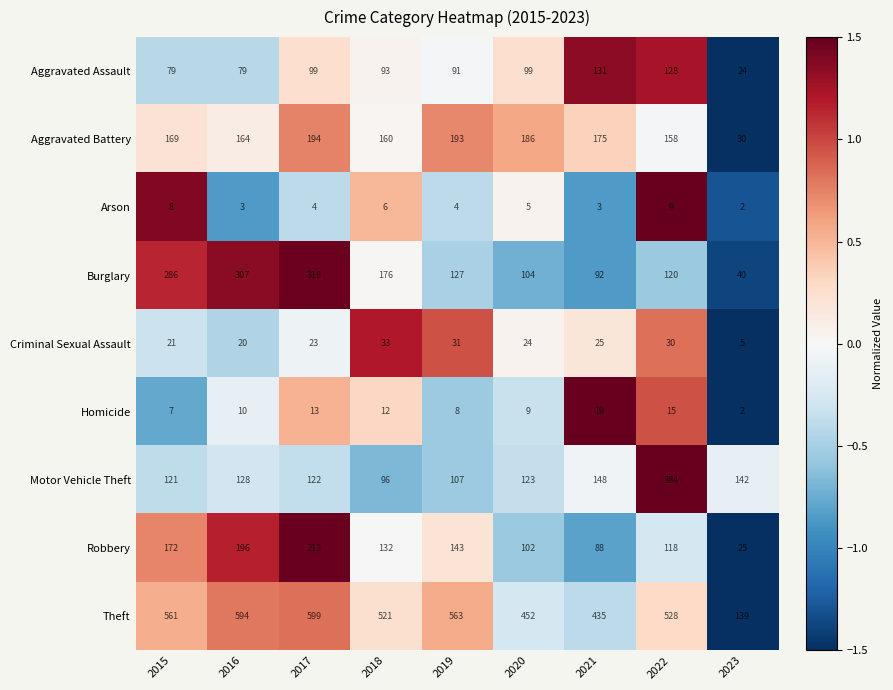

Which category has the lowest value in the Criminal Sexual Assault series?

2023